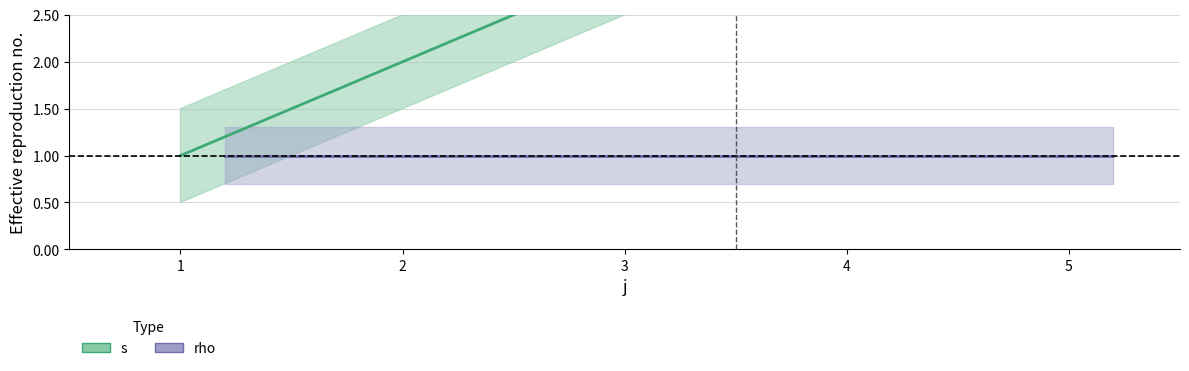

True or false: there are more than 2 points higher than both neighbors.

False